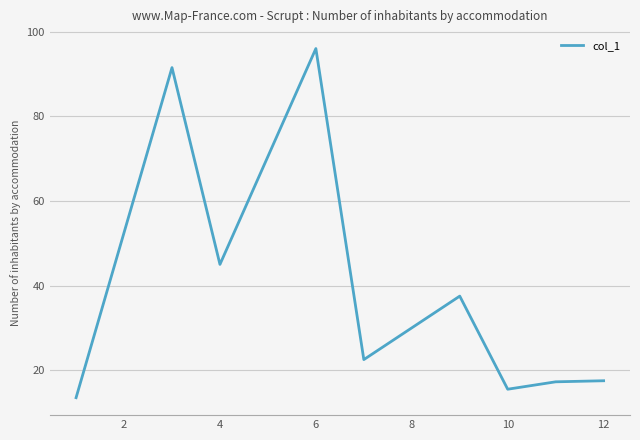

What is the maximum value shown in the chart?

96.0